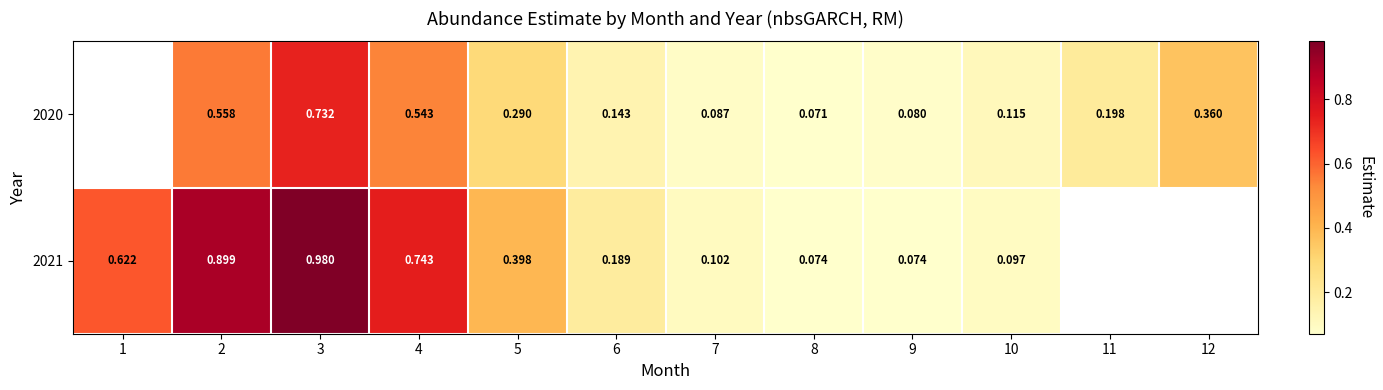

Is the value of 2021 at 6 greater than the value of 2020 at 8?

Yes